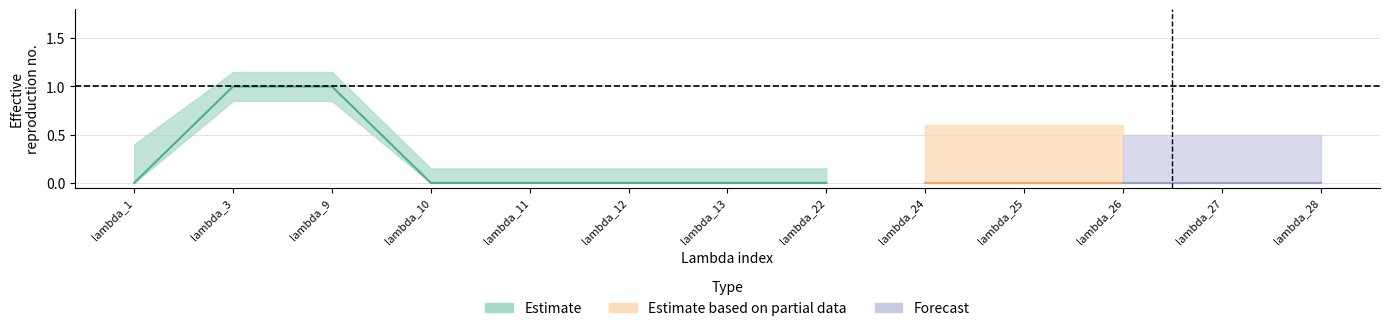

At which category does DCACCyprus reach its first local peak?

lambda_9